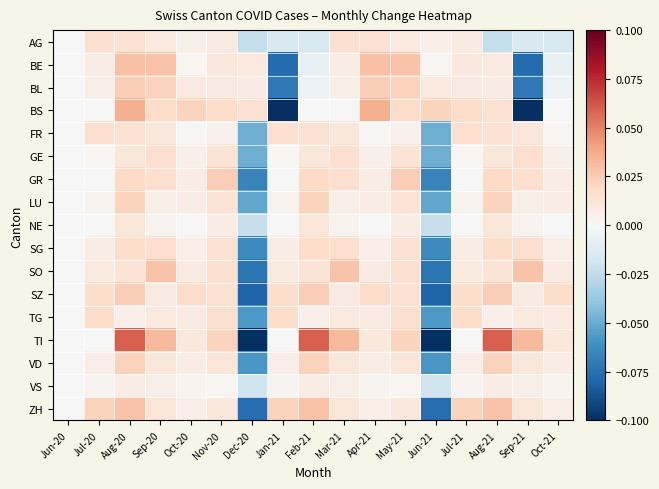

Which has a higher value, Aug-20 or Jul-20?

Jul-20